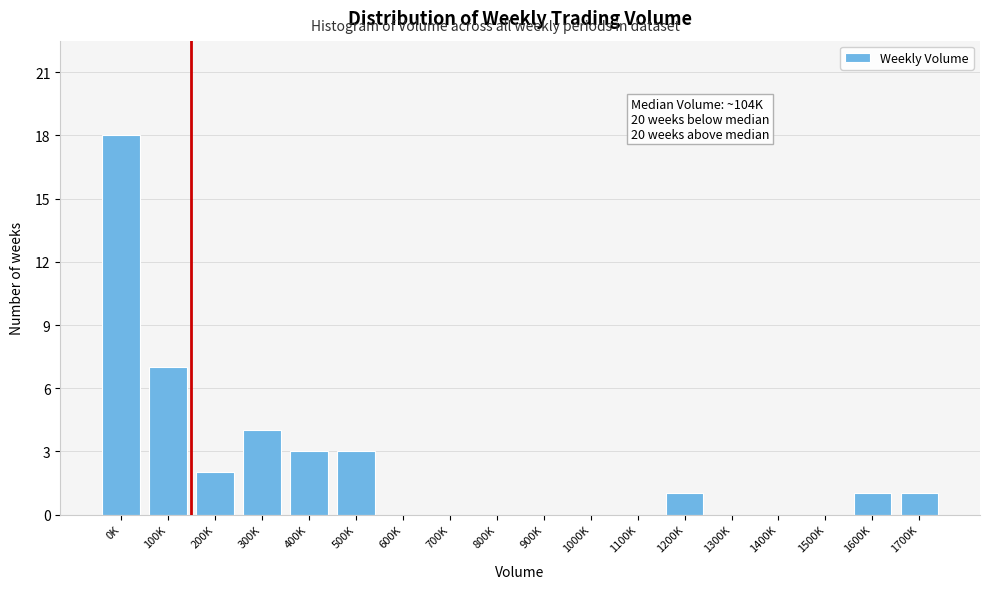

Reading left to right, extract all data points from this chart.

0K=18	100K=7	200K=2	300K=4	400K=3	500K=3	600K=0	700K=0	800K=0	900K=0	1000K=0	1100K=0	1200K=1	1300K=0	1400K=0	1500K=0	1600K=1	1700K=1